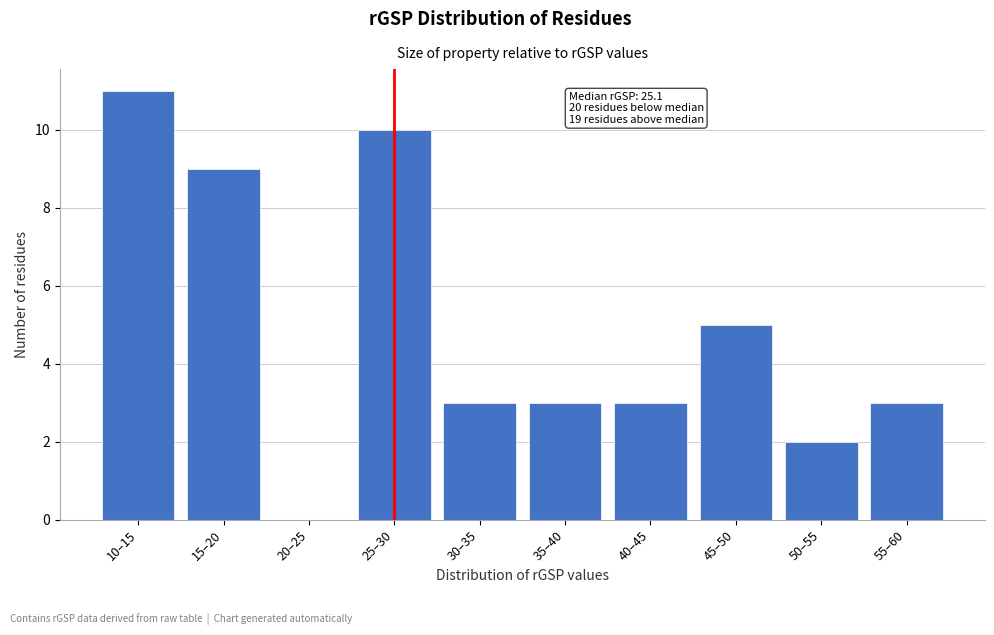

Reading left to right, transcribe all the data shown in this chart.

10–15=11	15–20=9	20–25=0	25–30=10	30–35=3	35–40=3	40–45=3	45–50=5	50–55=2	55–60=3